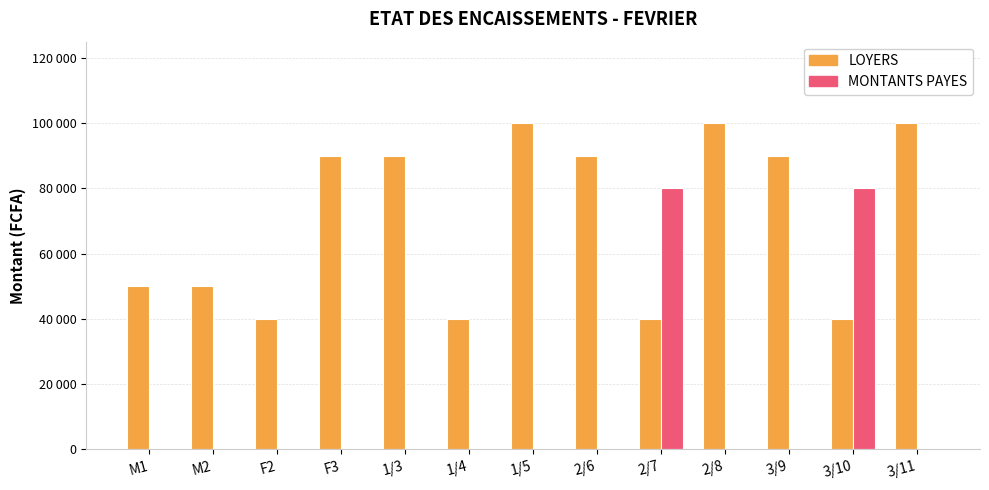

Reading left to right, what are all the values shown in this chart?

LOYERS: M1=50000	M2=50000	F2=40000	F3=90000	1/3=90000	1/4=40000	1/5=100000	2/6=90000	2/7=40000	2/8=100000	3/9=90000	3/10=40000	3/11=100000
MONTANTS PAYES: M1=0	M2=0	F2=0	F3=0	1/3=0	1/4=0	1/5=0	2/6=0	2/7=80000	2/8=0	3/9=0	3/10=80000	3/11=0